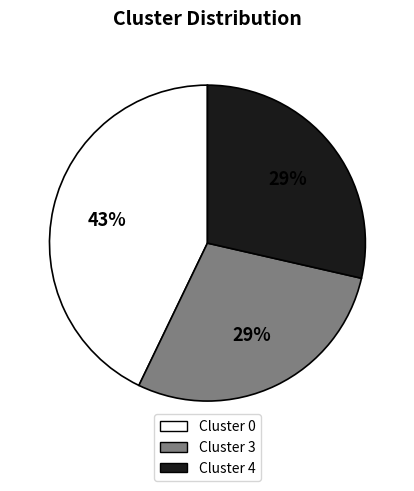

Does any single category account for the majority?

No